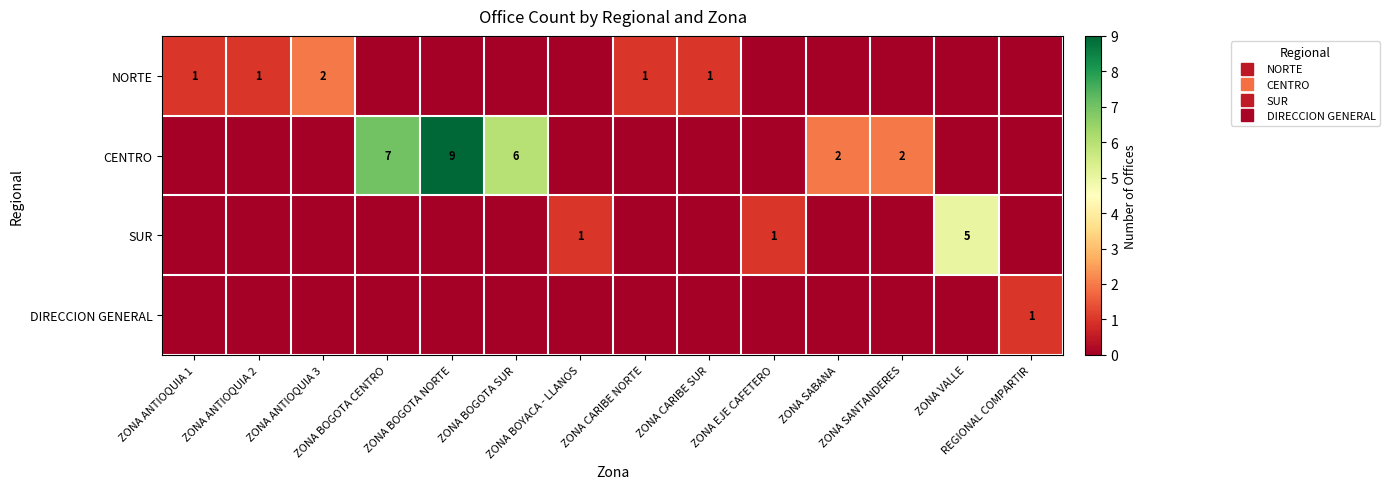

Count the CENTRO values in the range 0 to 2.

11